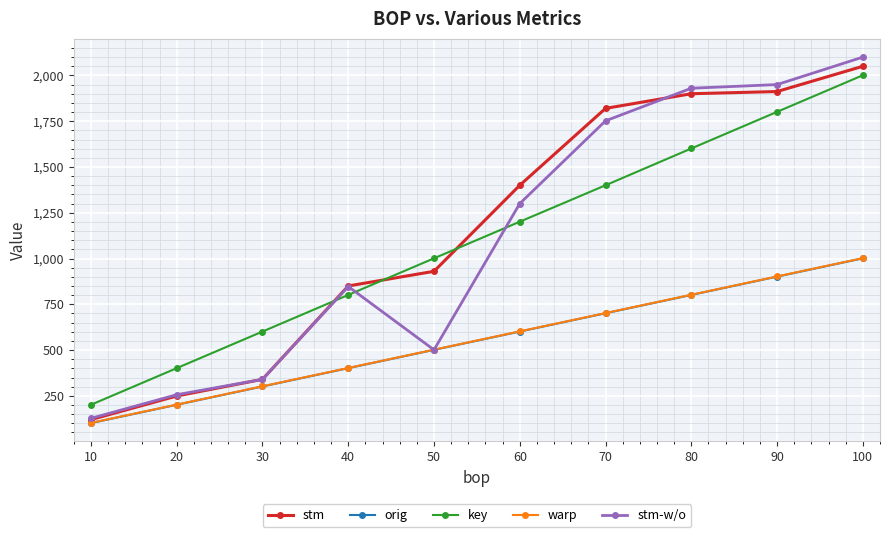

What is the smallest value displayed?

101